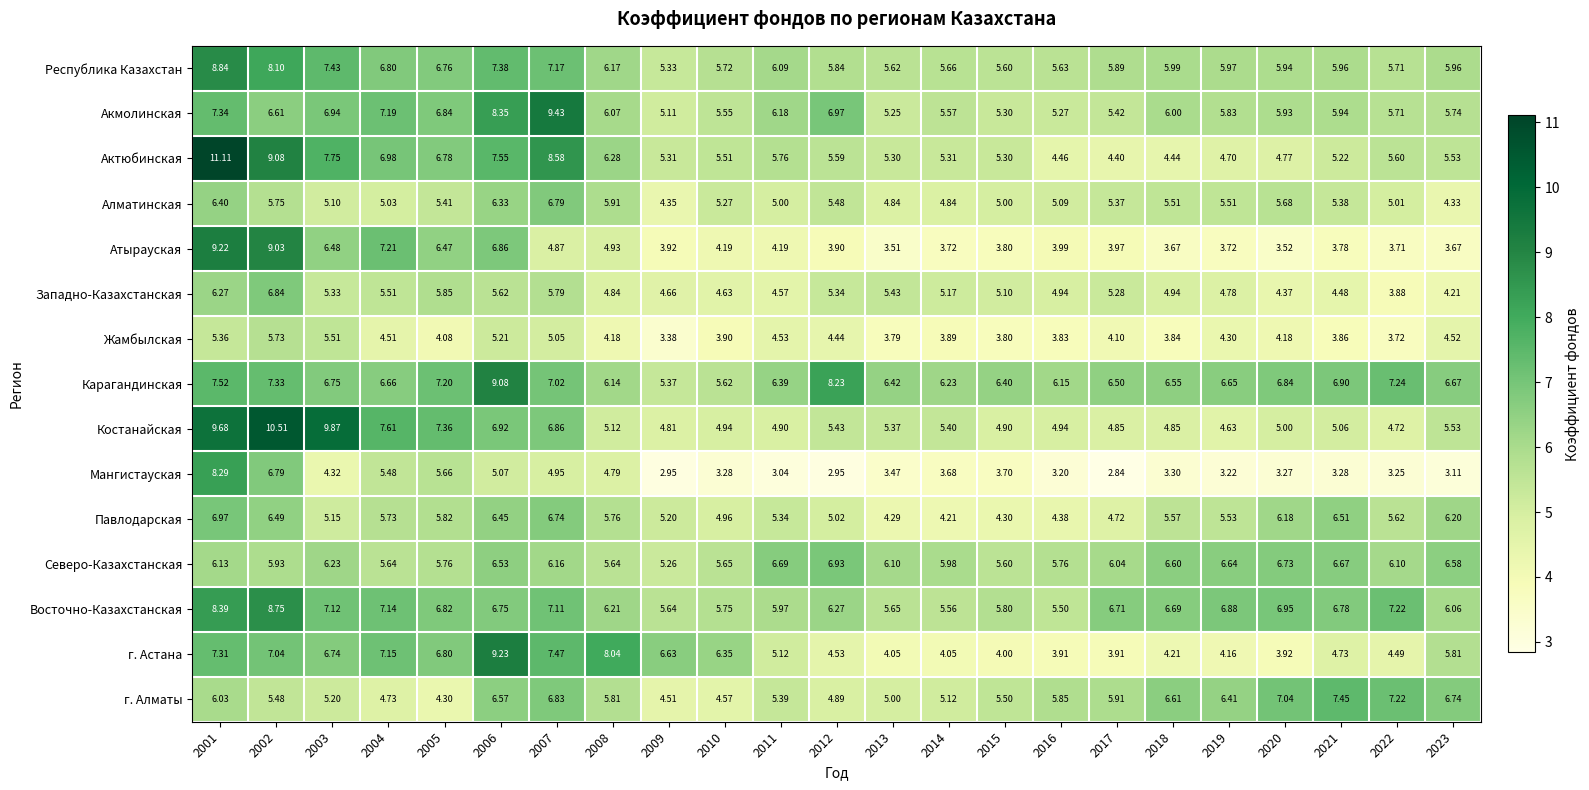

What is the total value across all series at 2012?

81.8